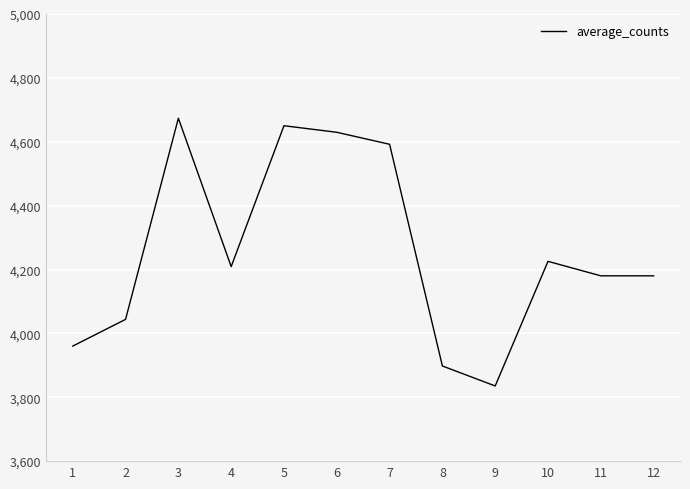

The value at 3 is 4673.7. True or false?

True